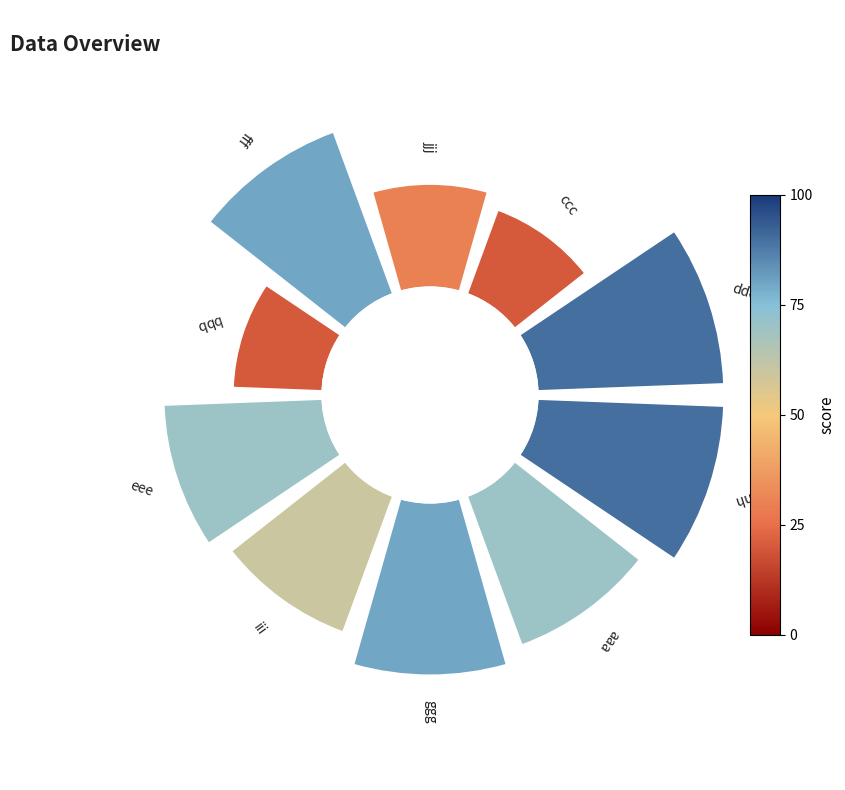

What is the largest slice in the pie chart?

90°